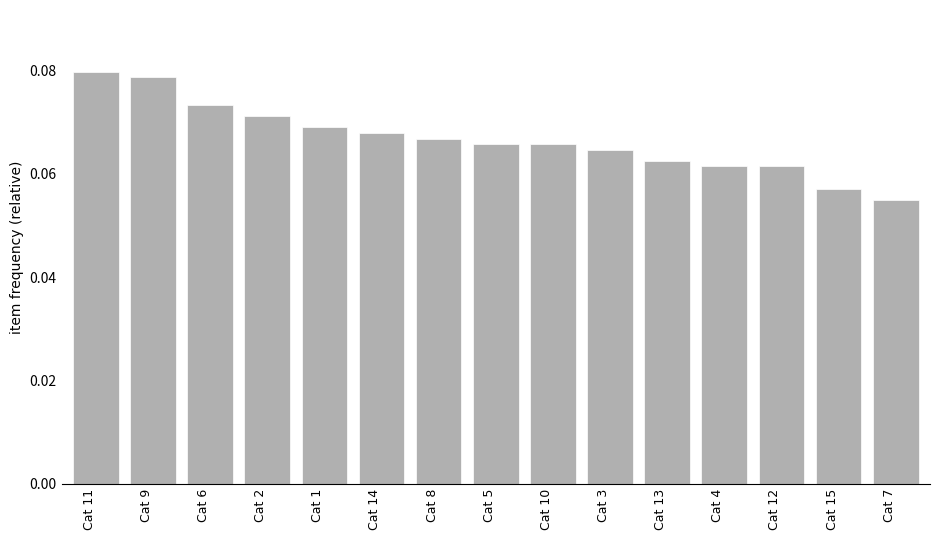

How many values are between 0 and 1?

15